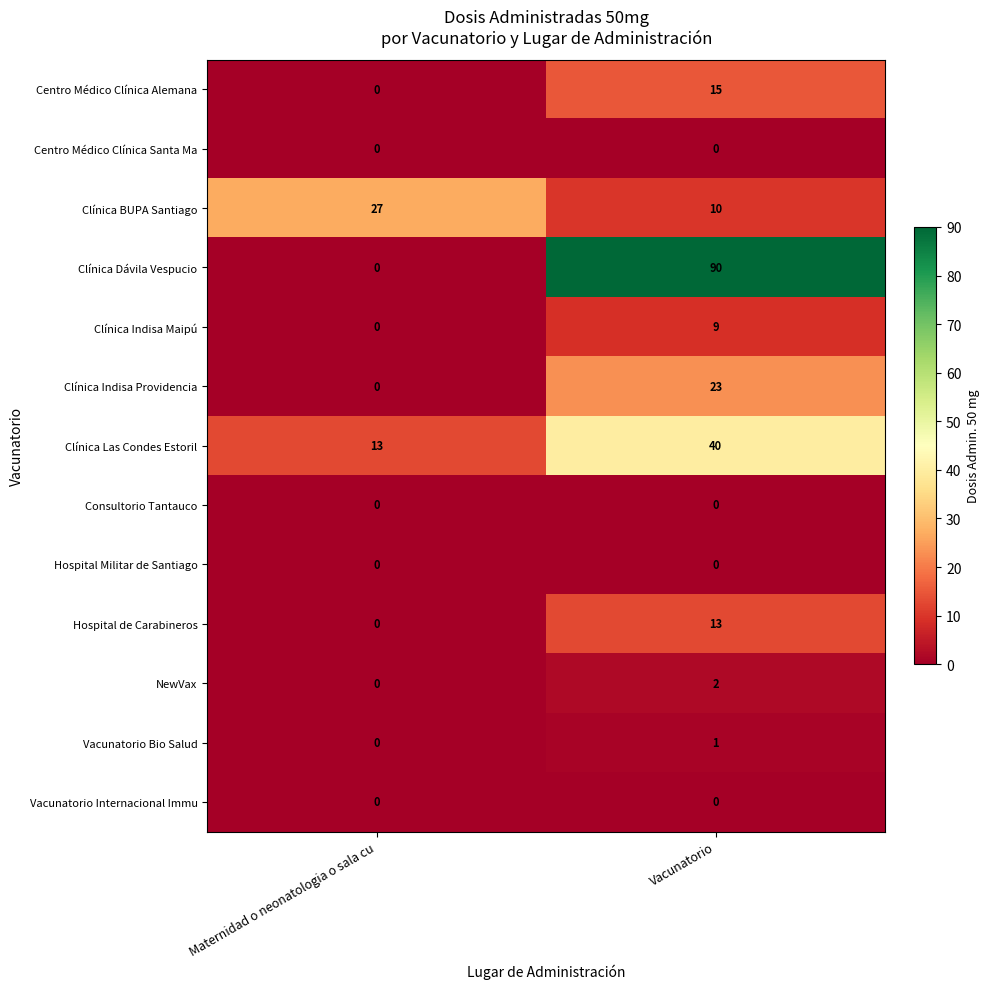

At which label is Vacunatorio Bio Salud closest to 0?

Maternidad o neonatologia o sala cu